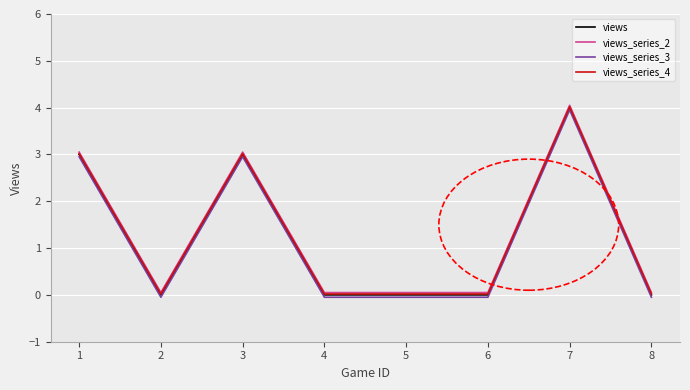

What is the maximum value for views_series_3?

4.0